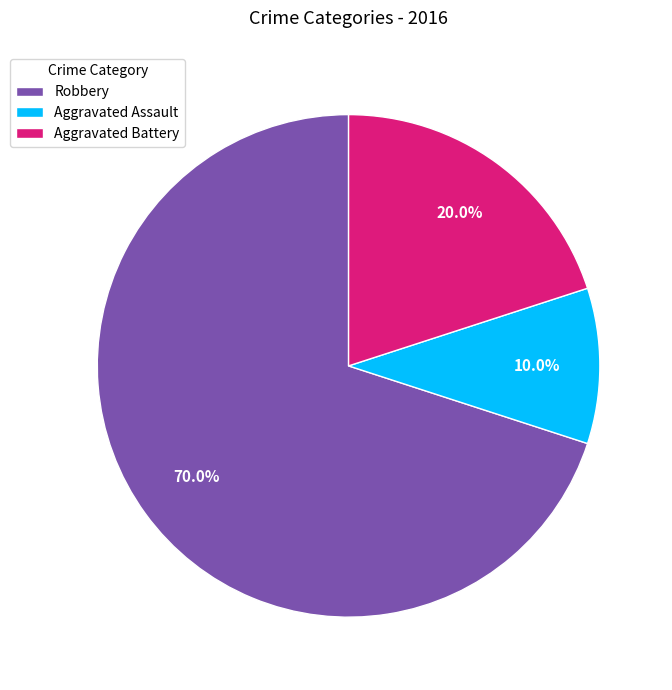

Between Aggravated Battery and Aggravated Assault, which is larger?

Aggravated Battery